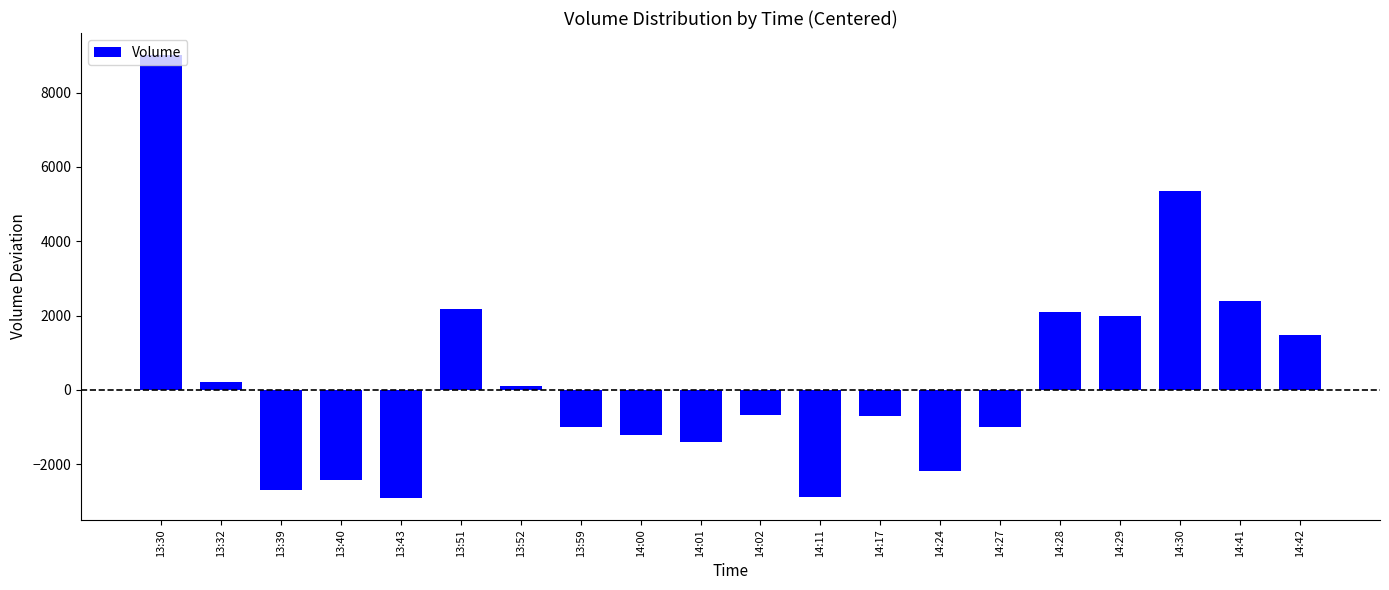

What is the change in value from 14:02 to 14:42?

+2147